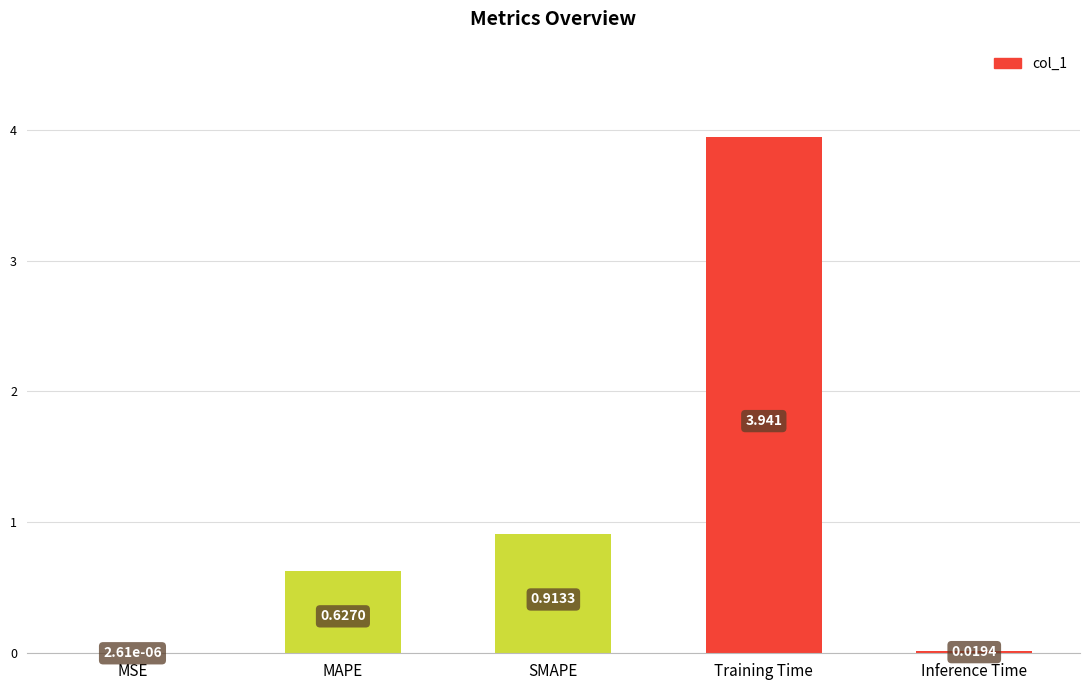

At which label is the value closest to 1?

SMAPE